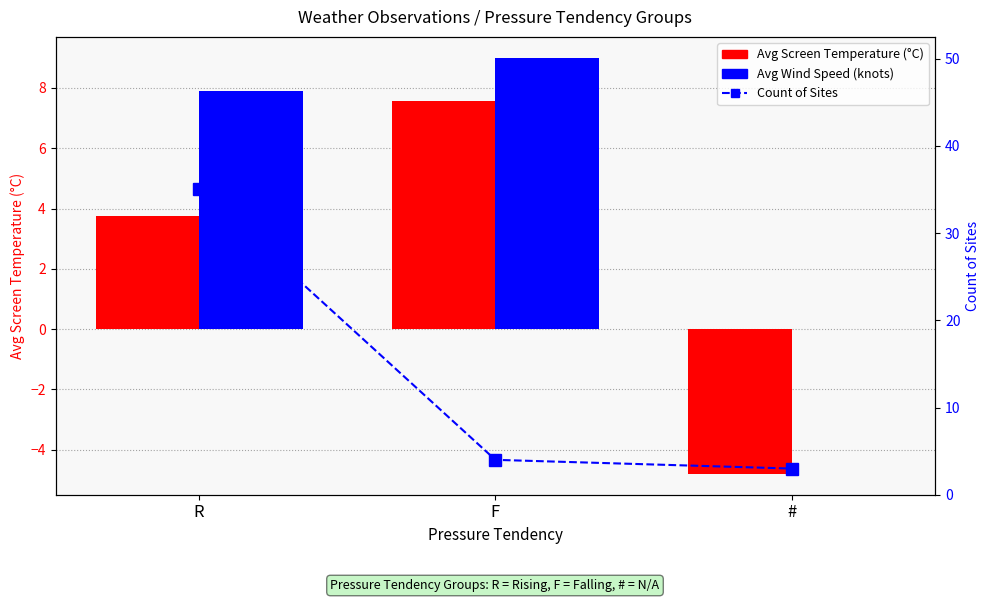

The value of Avg Wind Speed (knots) at # is 3.0. True or false?

False